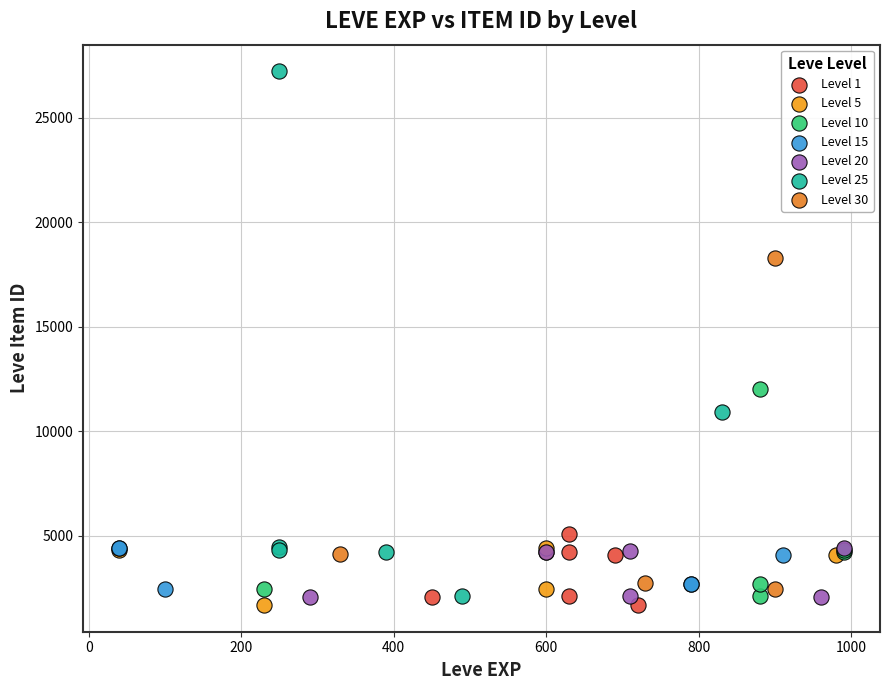

Which series has the widest spread of Y values?

Level 25